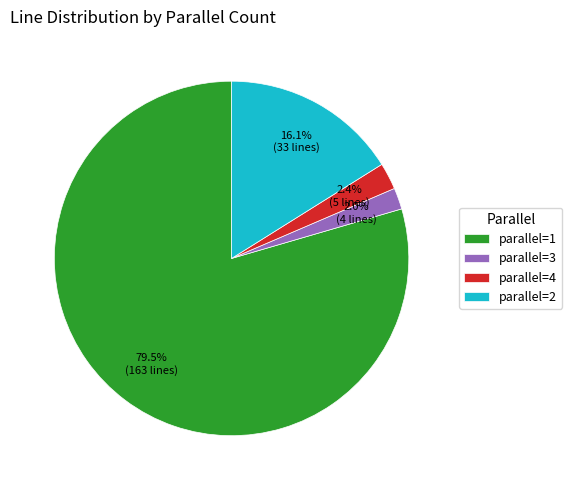

To the nearest percent, what is the average slice percentage?

25%